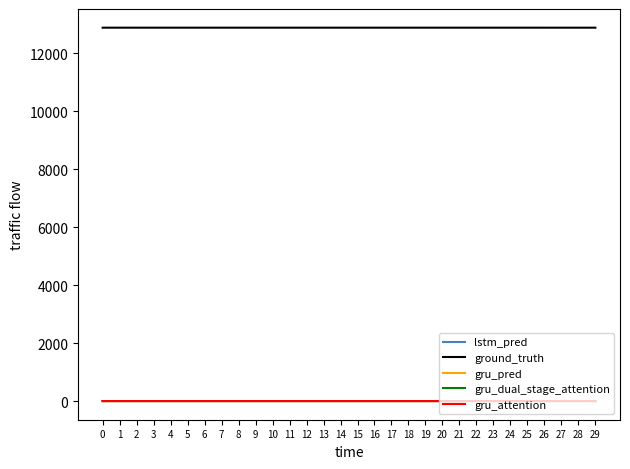

The value of gru_dual_stage_attention at 10 is 0.0. True or false?

True